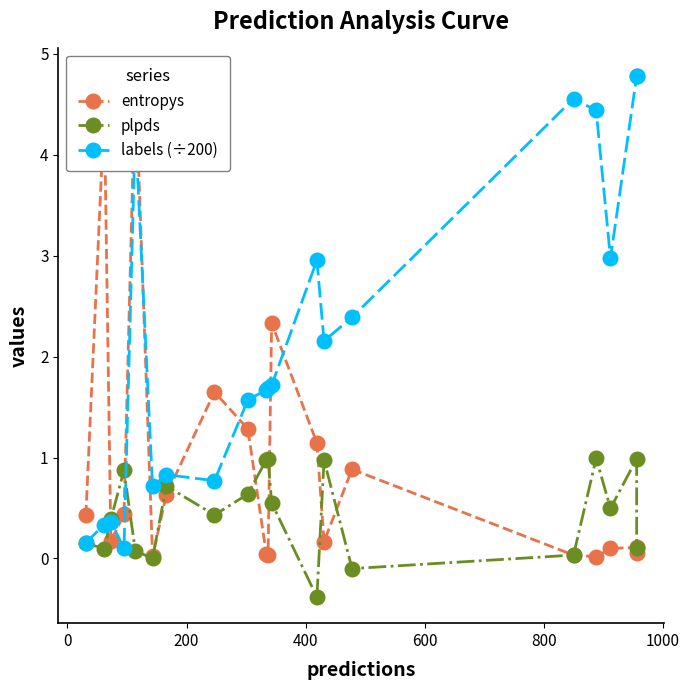

Does the chart have visible grid lines?

No